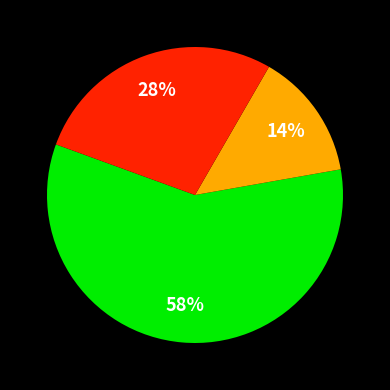

Count the number of slices in the pie.

3